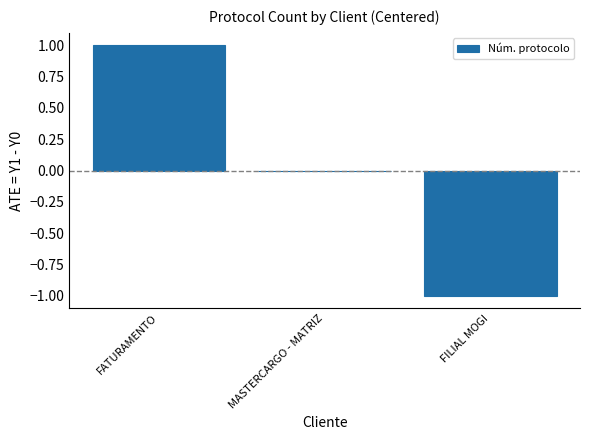

The chart shows a value of 1 at MASTERCARGO - MATRIZ. True or false?

False